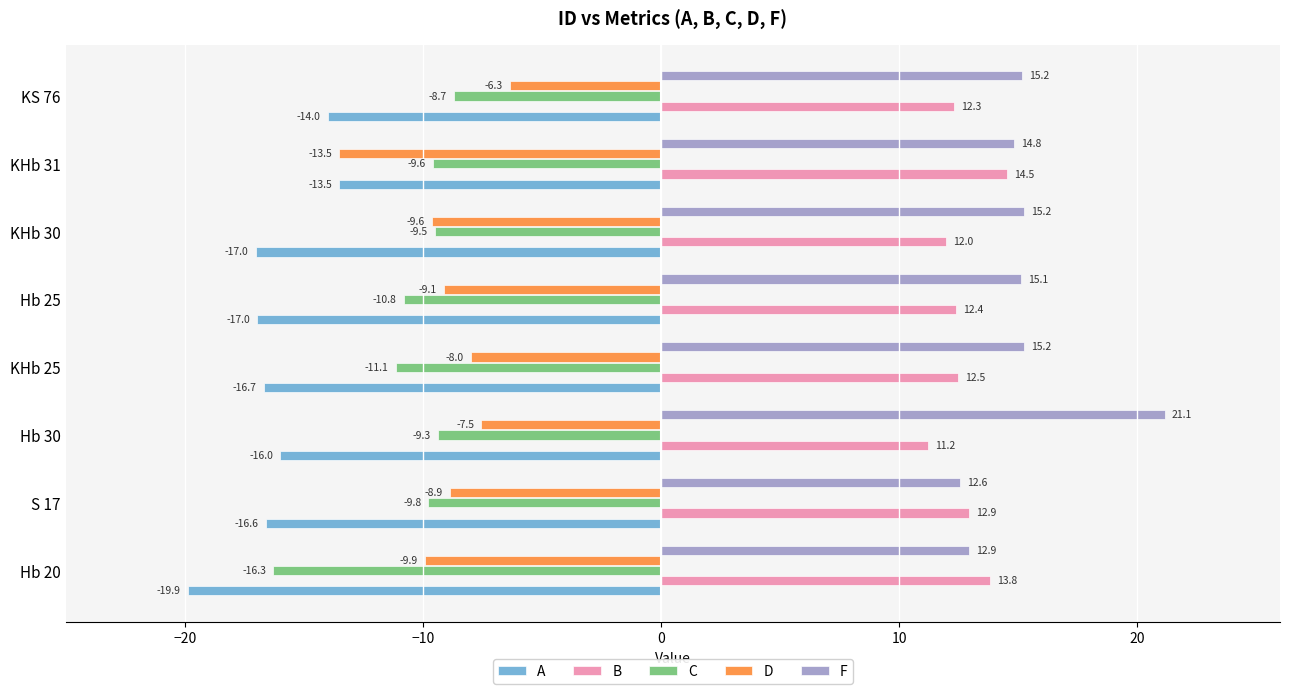

At which category is the sum across all series the highest?

Hb 30